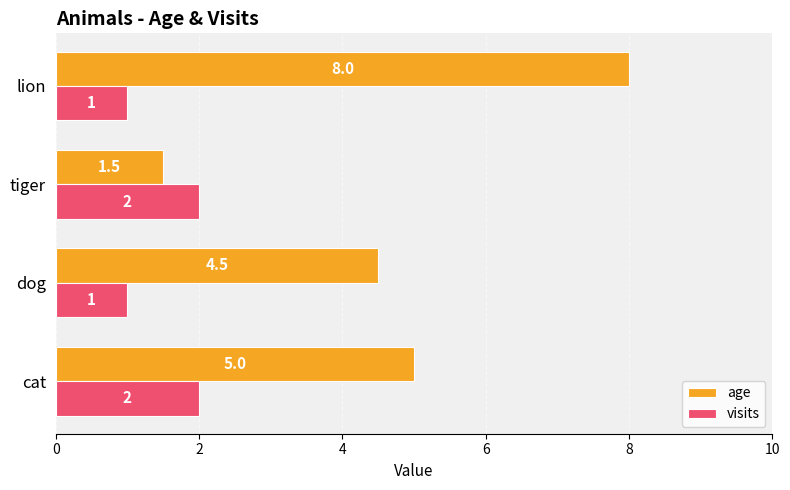

Which series has the largest total across all categories?

age